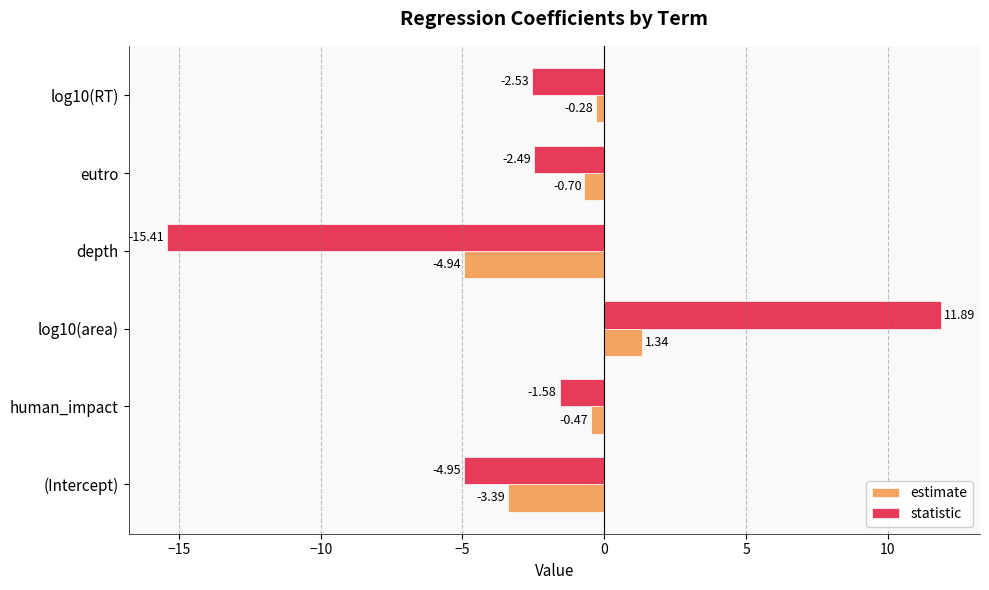

What is the difference between the maximum and minimum values in the statistic series?

27.3